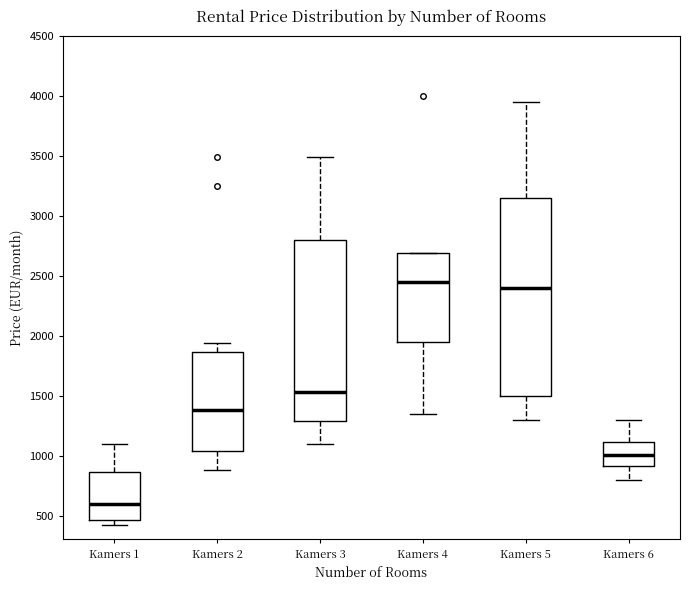

Which box has the lowest median line?

Kamers 1